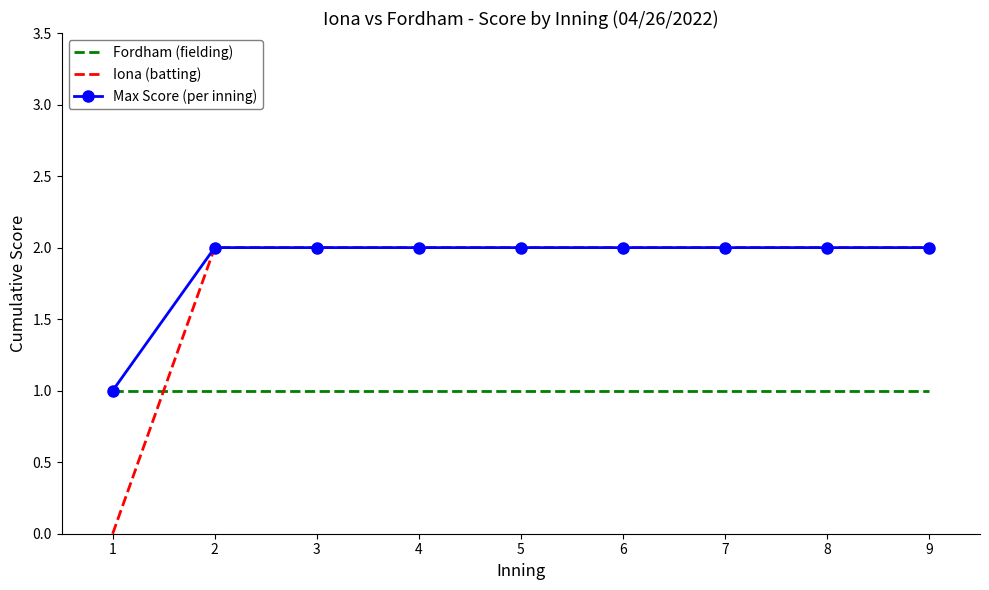

What is the difference between the maximum and minimum values in the Max Score (per inning) series?

1